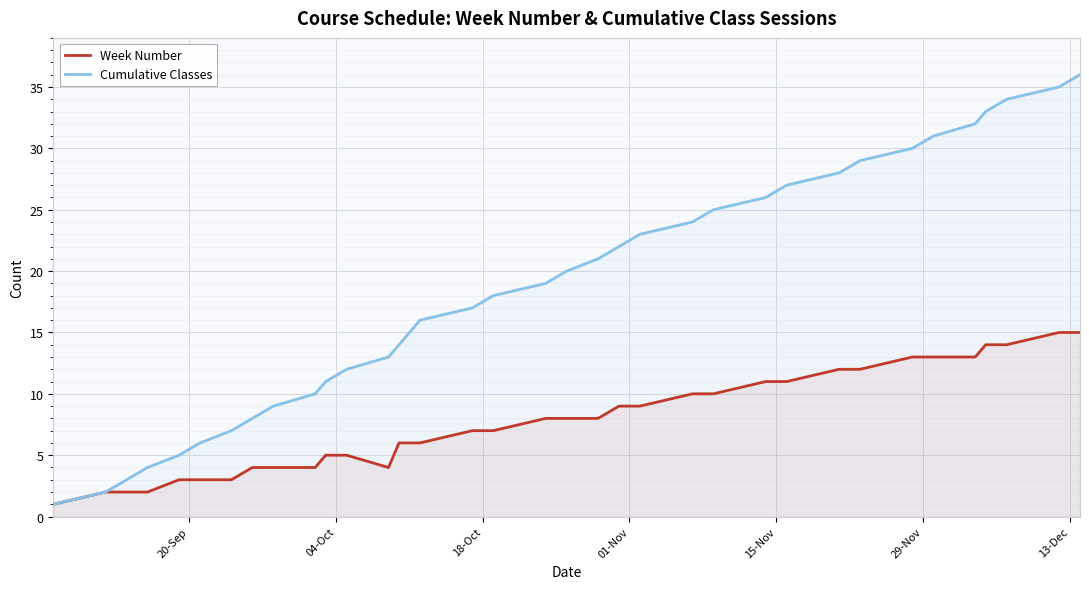

Rank the series by their average value, from highest to lowest.

Cumulative Classes, Week Number